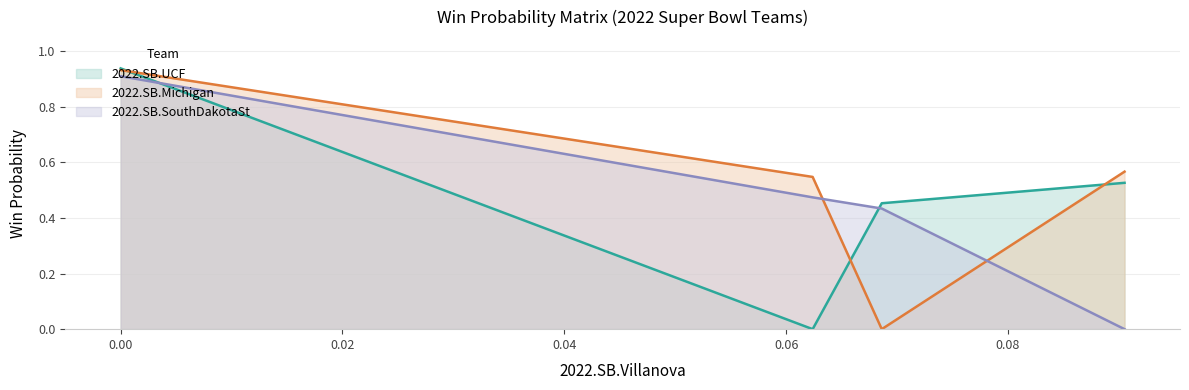

How many times do 2022.SB.Michigan and 2022.SB.SouthDakotaSt cross each other?

2